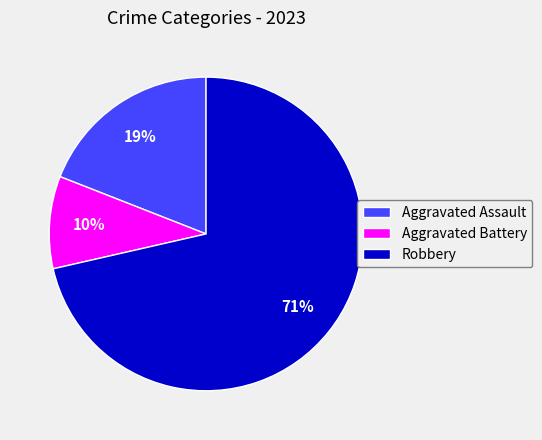

Which slice represents more than half of the pie?

Robbery